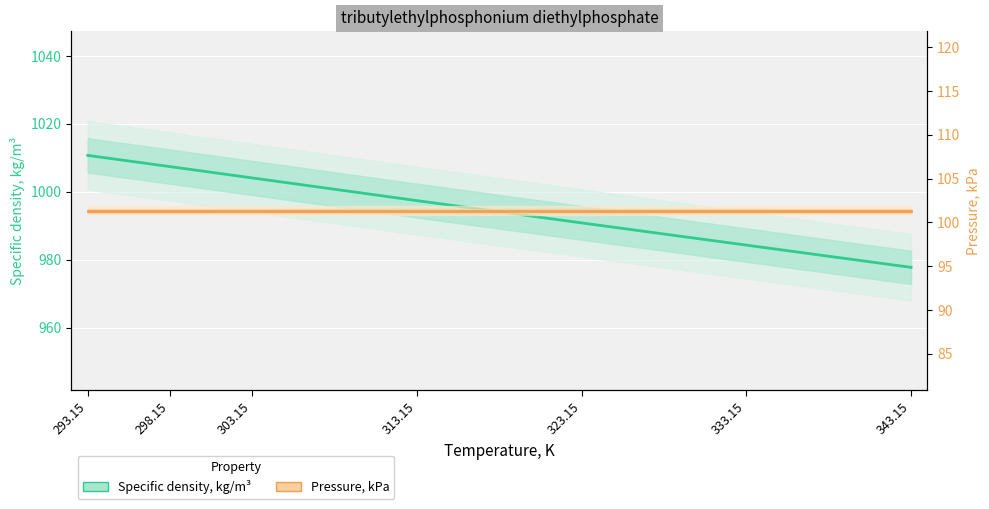

Reading right to left, extract all data points from this chart.

Specific density, kg/m³: 343.15=977.8	333.15=984.3	323.15=990.9	313.15=997.4	303.15=1004.1	298.15=1007.4	293.15=1010.7
Pressure, kPa: 343.15=101.3	333.15=101.3	323.15=101.3	313.15=101.3	303.15=101.3	298.15=101.3	293.15=101.3